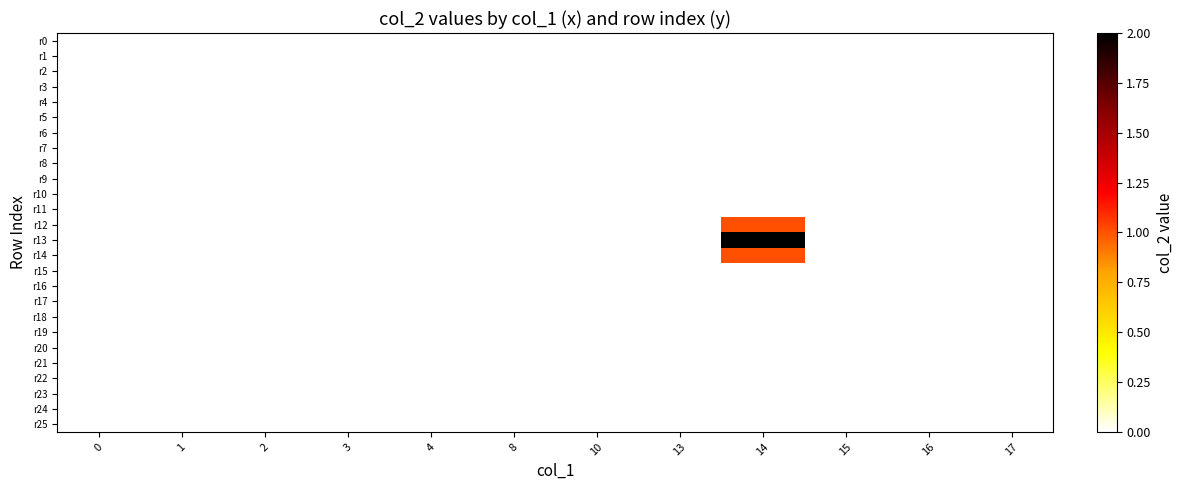

Reading left to right, transcribe all the data shown in this chart.

r0: 0=0	1=0	2=0	3=0	4=0	8=0	10=0	13=0	14=0	15=0	16=0	17=0
r1: 0=0	1=0	2=0	3=0	4=0	8=0	10=0	13=0	14=0	15=0	16=0	17=0
r2: 0=0	1=0	2=0	3=0	4=0	8=0	10=0	13=0	14=0	15=0	16=0	17=0
r3: 0=0	1=0	2=0	3=0	4=0	8=0	10=0	13=0	14=0	15=0	16=0	17=0
r4: 0=0	1=0	2=0	3=0	4=0	8=0	10=0	13=0	14=0	15=0	16=0	17=0
r5: 0=0	1=0	2=0	3=0	4=0	8=0	10=0	13=0	14=0	15=0	16=0	17=0
r6: 0=0	1=0	2=0	3=0	4=0	8=0	10=0	13=0	14=0	15=0	16=0	17=0
r7: 0=0	1=0	2=0	3=0	4=0	8=0	10=0	13=0	14=0	15=0	16=0	17=0
r8: 0=0	1=0	2=0	3=0	4=0	8=0	10=0	13=0	14=0	15=0	16=0	17=0
r9: 0=0	1=0	2=0	3=0	4=0	8=0	10=0	13=0	14=0	15=0	16=0	17=0
r10: 0=0	1=0	2=0	3=0	4=0	8=0	10=0	13=0	14=0	15=0	16=0	17=0
r11: 0=0	1=0	2=0	3=0	4=0	8=0	10=0	13=0	14=0	15=0	16=0	17=0
r12: 0=0	1=0	2=0	3=0	4=0	8=0	10=0	13=0	14=1	15=0	16=0	17=0
r13: 0=0	1=0	2=0	3=0	4=0	8=0	10=0	13=0	14=2	15=0	16=0	17=0
r14: 0=0	1=0	2=0	3=0	4=0	8=0	10=0	13=0	14=1	15=0	16=0	17=0
r15: 0=0	1=0	2=0	3=0	4=0	8=0	10=0	13=0	14=0	15=0	16=0	17=0
r16: 0=0	1=0	2=0	3=0	4=0	8=0	10=0	13=0	14=0	15=0	16=0	17=0
r17: 0=0	1=0	2=0	3=0	4=0	8=0	10=0	13=0	14=0	15=0	16=0	17=0
r18: 0=0	1=0	2=0	3=0	4=0	8=0	10=0	13=0	14=0	15=0	16=0	17=0
r19: 0=0	1=0	2=0	3=0	4=0	8=0	10=0	13=0	14=0	15=0	16=0	17=0
r20: 0=0	1=0	2=0	3=0	4=0	8=0	10=0	13=0	14=0	15=0	16=0	17=0
r21: 0=0	1=0	2=0	3=0	4=0	8=0	10=0	13=0	14=0	15=0	16=0	17=0
r22: 0=0	1=0	2=0	3=0	4=0	8=0	10=0	13=0	14=0	15=0	16=0	17=0
r23: 0=0	1=0	2=0	3=0	4=0	8=0	10=0	13=0	14=0	15=0	16=0	17=0
r24: 0=0	1=0	2=0	3=0	4=0	8=0	10=0	13=0	14=0	15=0	16=0	17=0
r25: 0=0	1=0	2=0	3=0	4=0	8=0	10=0	13=0	14=0	15=0	16=0	17=0